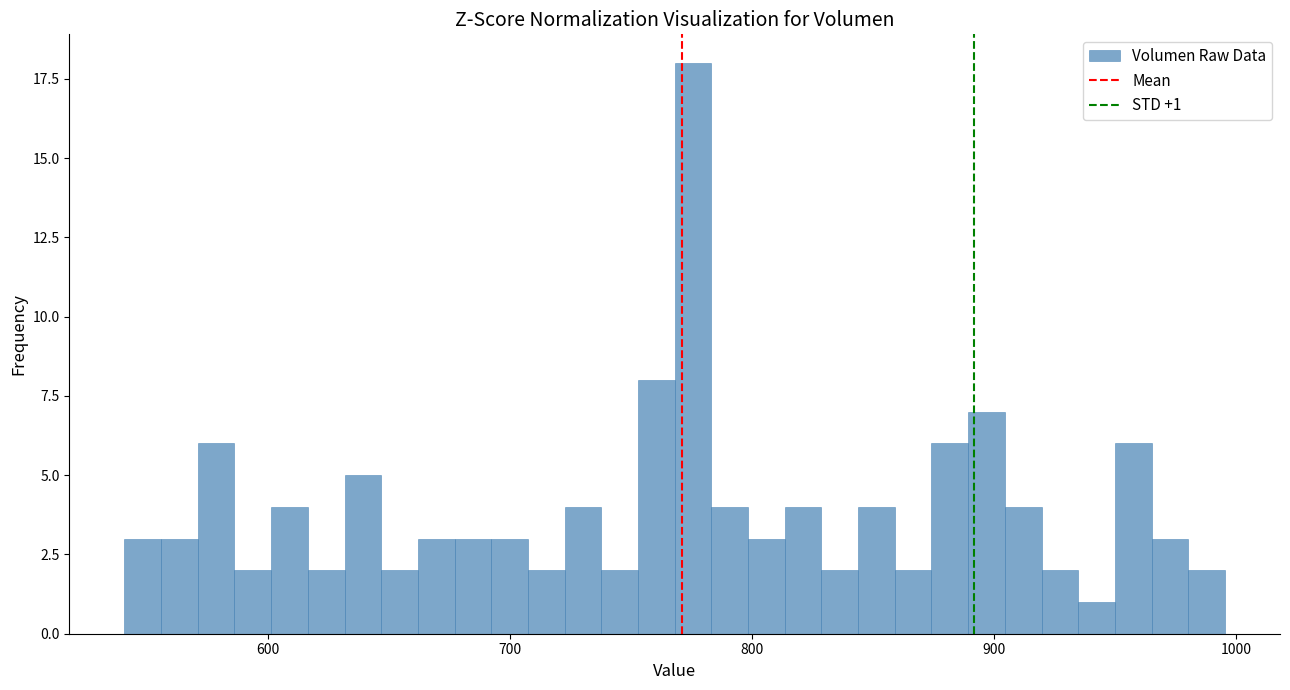

Read against the x-axis, roughly where is the centre of the tallest bar?

780